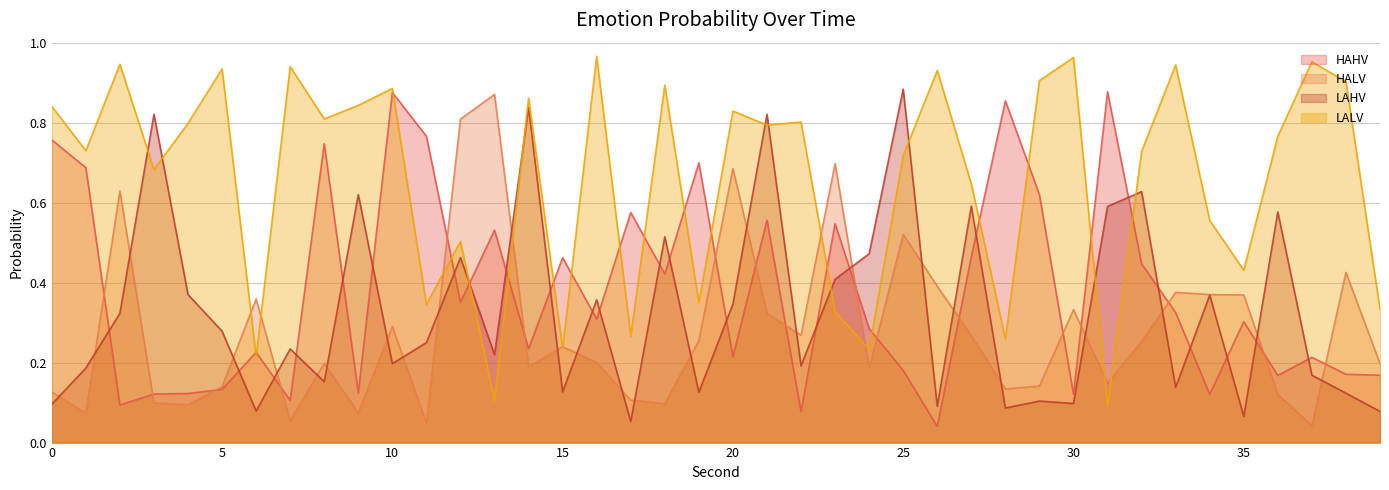

Which label corresponds to the smallest value in the chart?

26